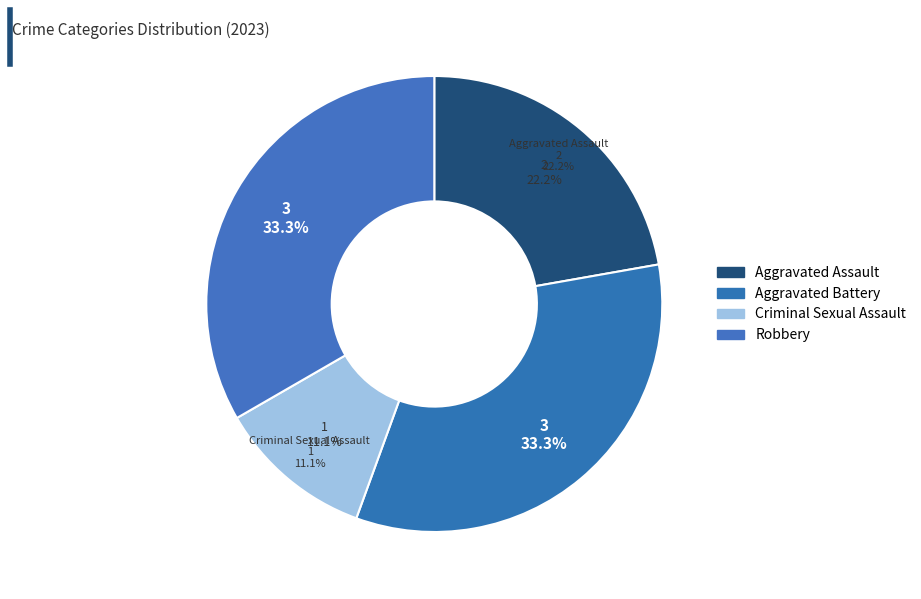

True or false: Robbery accounts for 33% of the total.

True